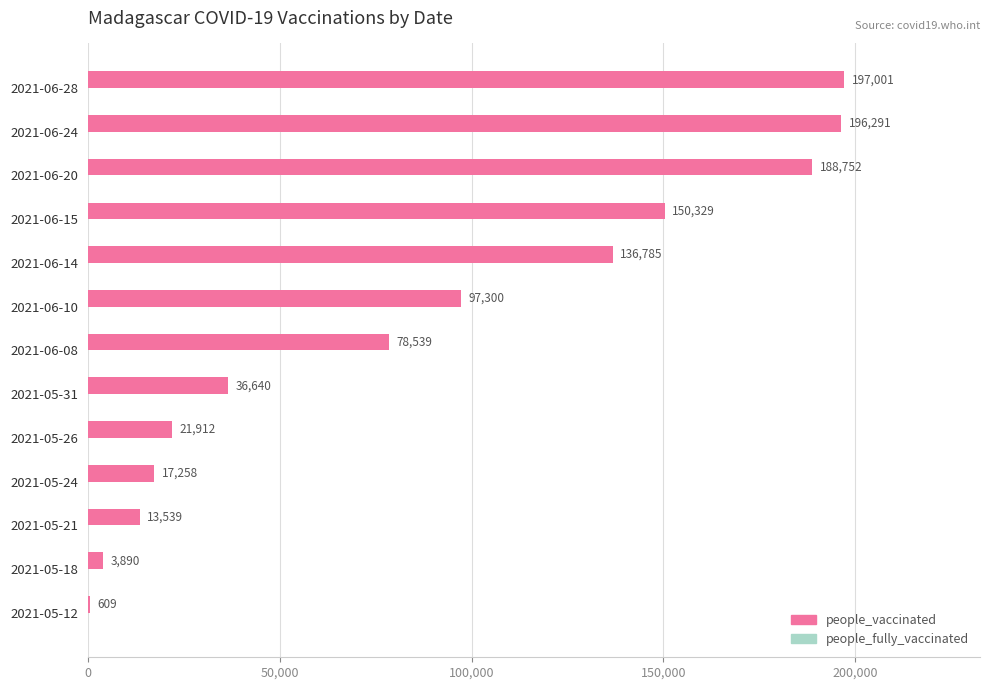

Which label corresponds to the largest value in the chart?

2021-06-28